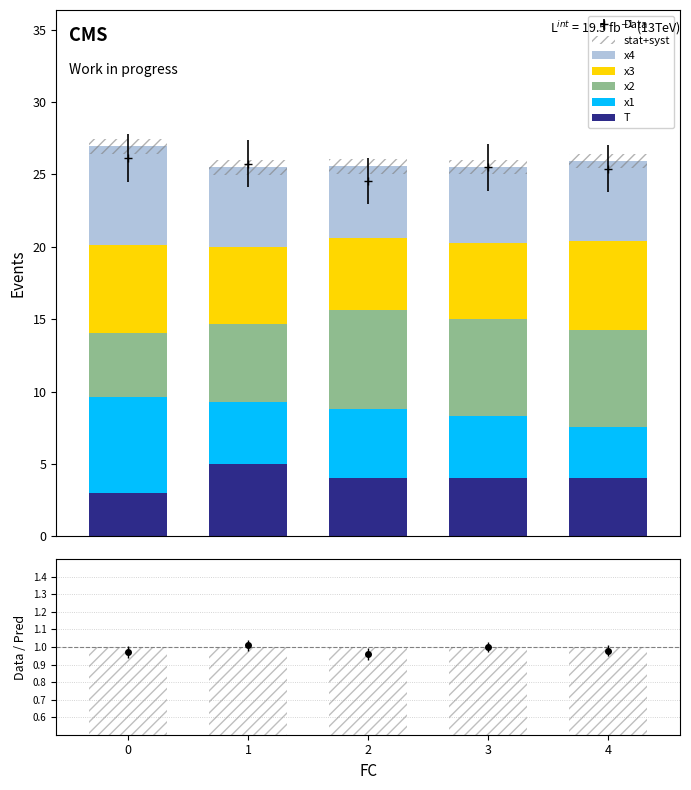

At how many categories does at least one series exceed 3?

5